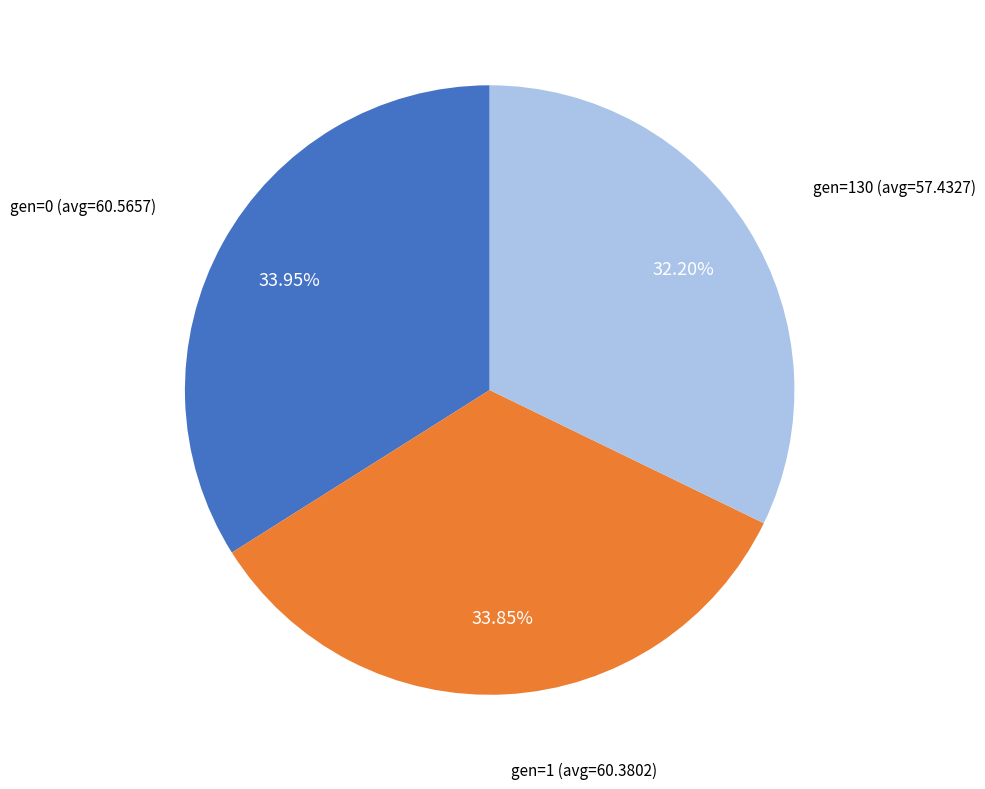

To the nearest percent, what is the difference between the largest and smallest slice percentages?

2%